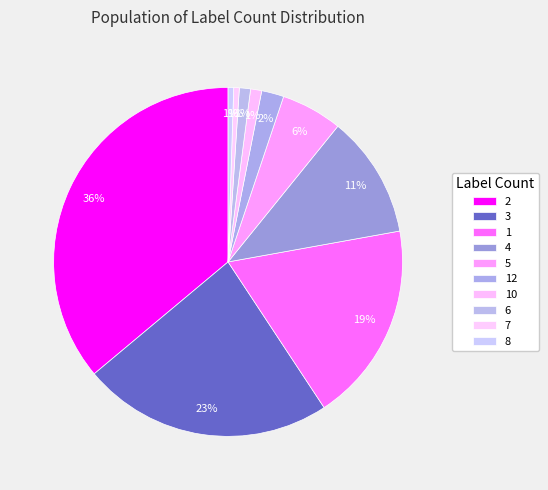

Is there a majority slice in this chart?

No